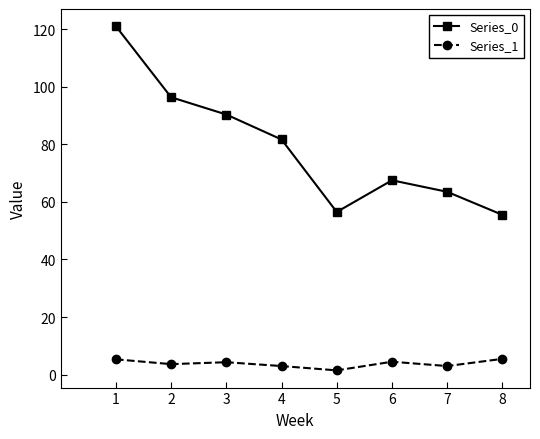

At which label is Series_0 closest to 88?

3